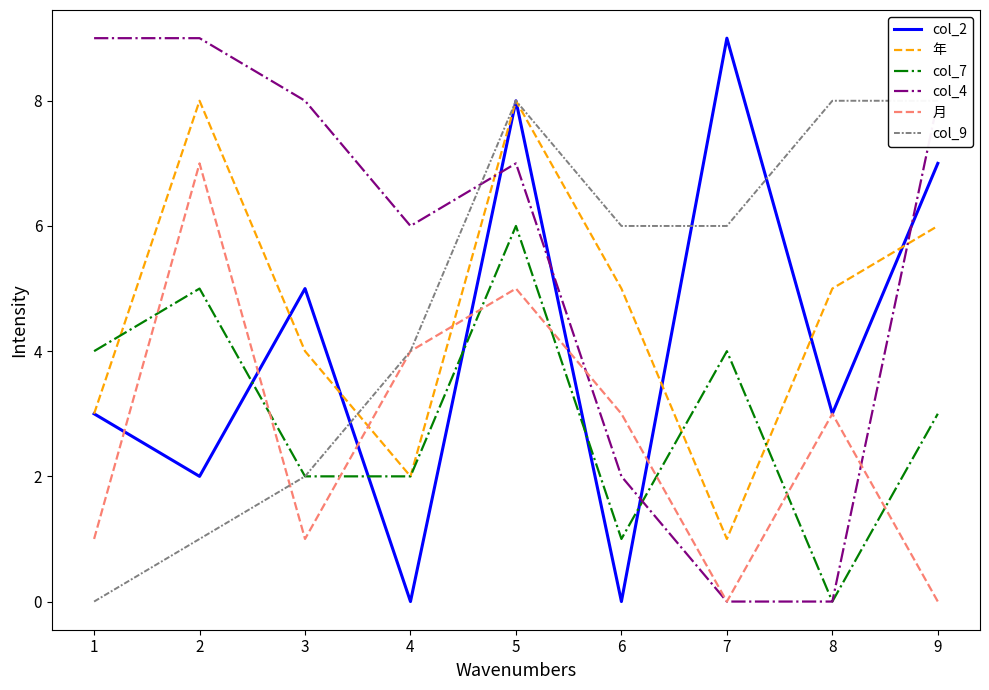

Which category has the lowest value in the 年 series?

7